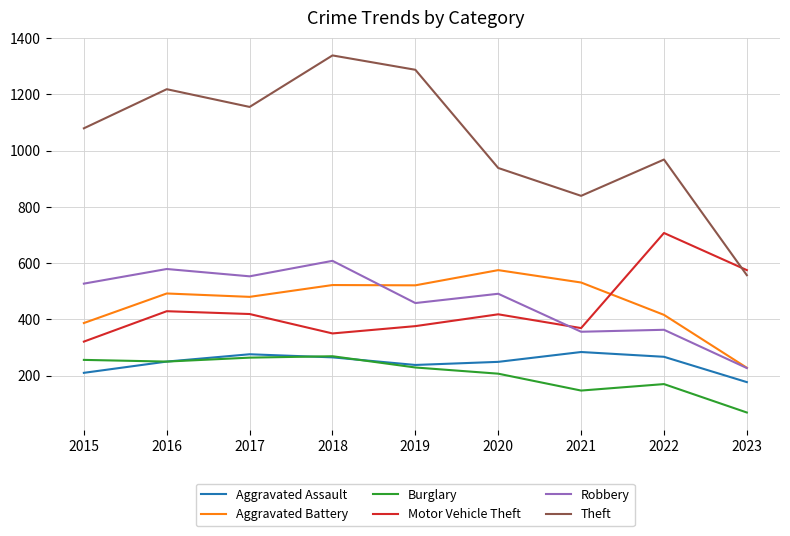

In Aggravated Battery, how many points are lower than both neighbors (excluding endpoints)?

2